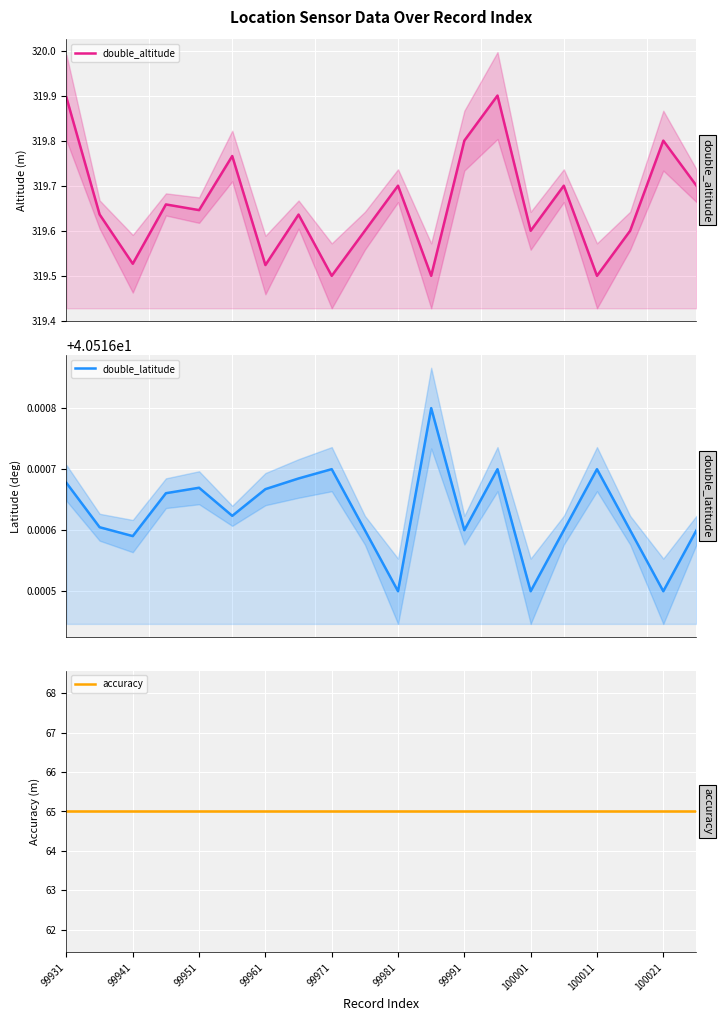

True or false: accuracy has more than 1 interior local peaks.

False